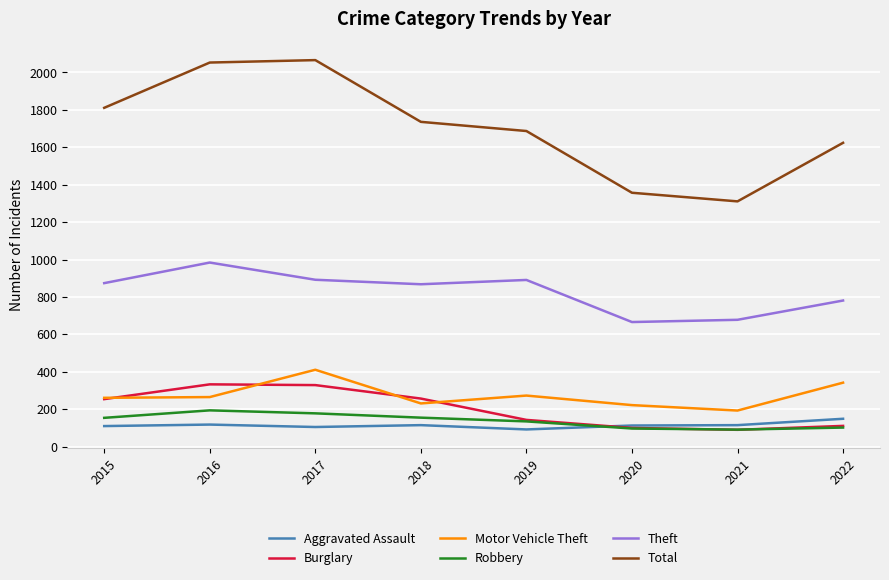

The value of Motor Vehicle Theft at 2015 is 261. True or false?

True